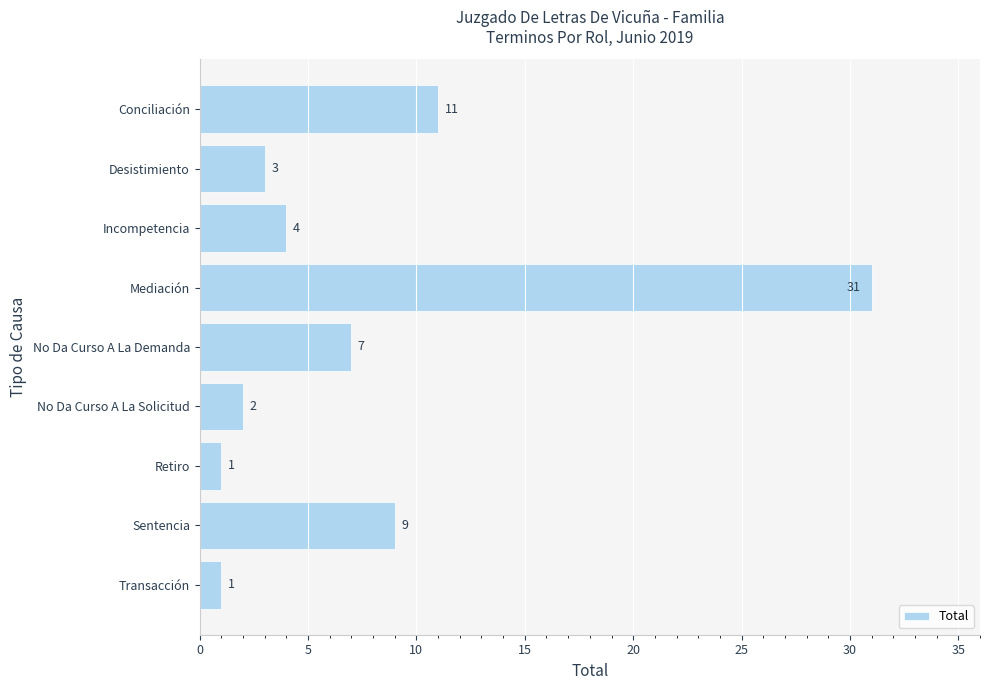

What is the difference between the maximum and minimum values?

30